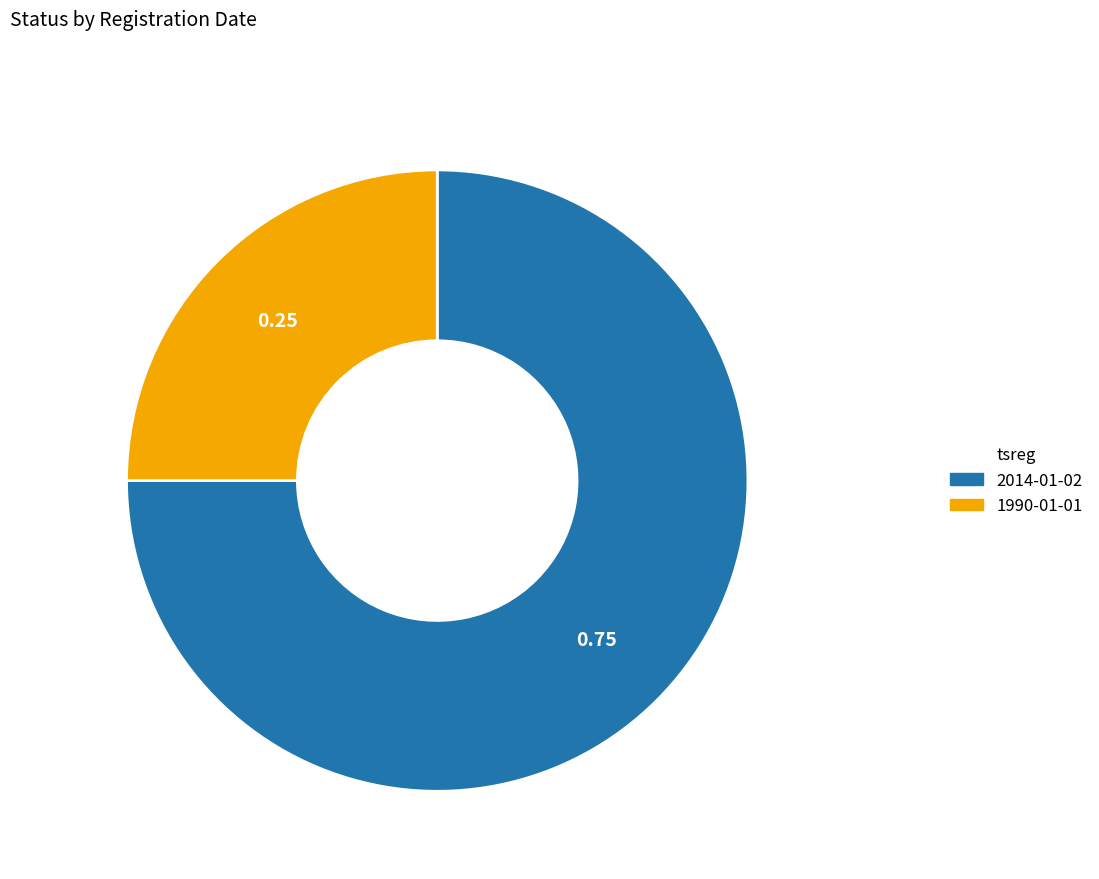

Which slice represents more than half of the pie?

2014-01-02